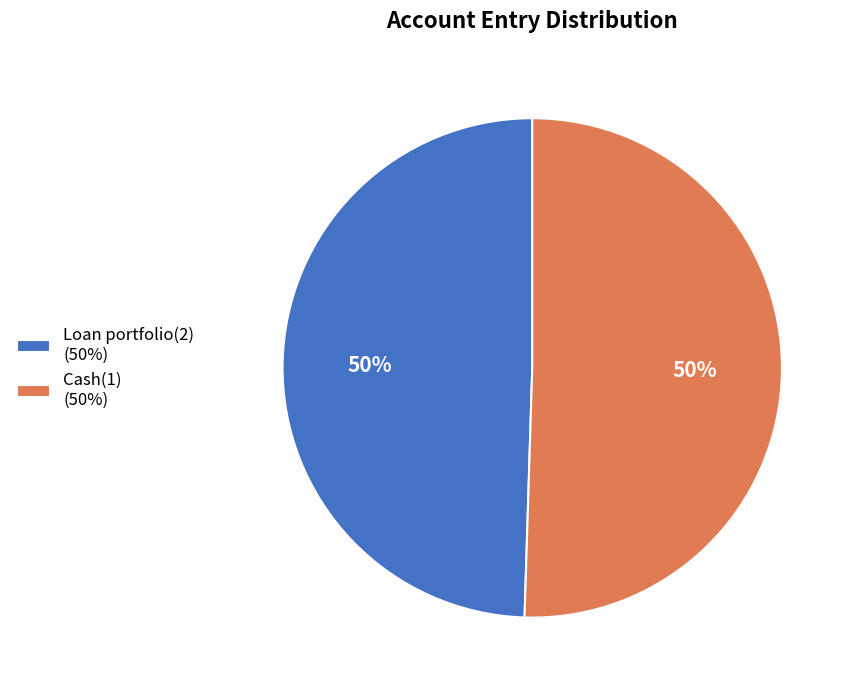

To the nearest percent, what portion does Cash(1) represent?

50%